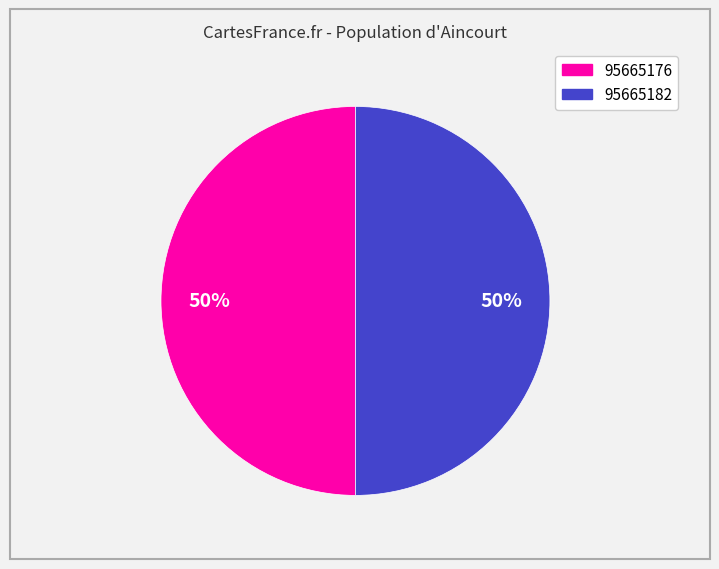

Approximately how many times larger is the value at 95665182 compared to 95665176?

1.0